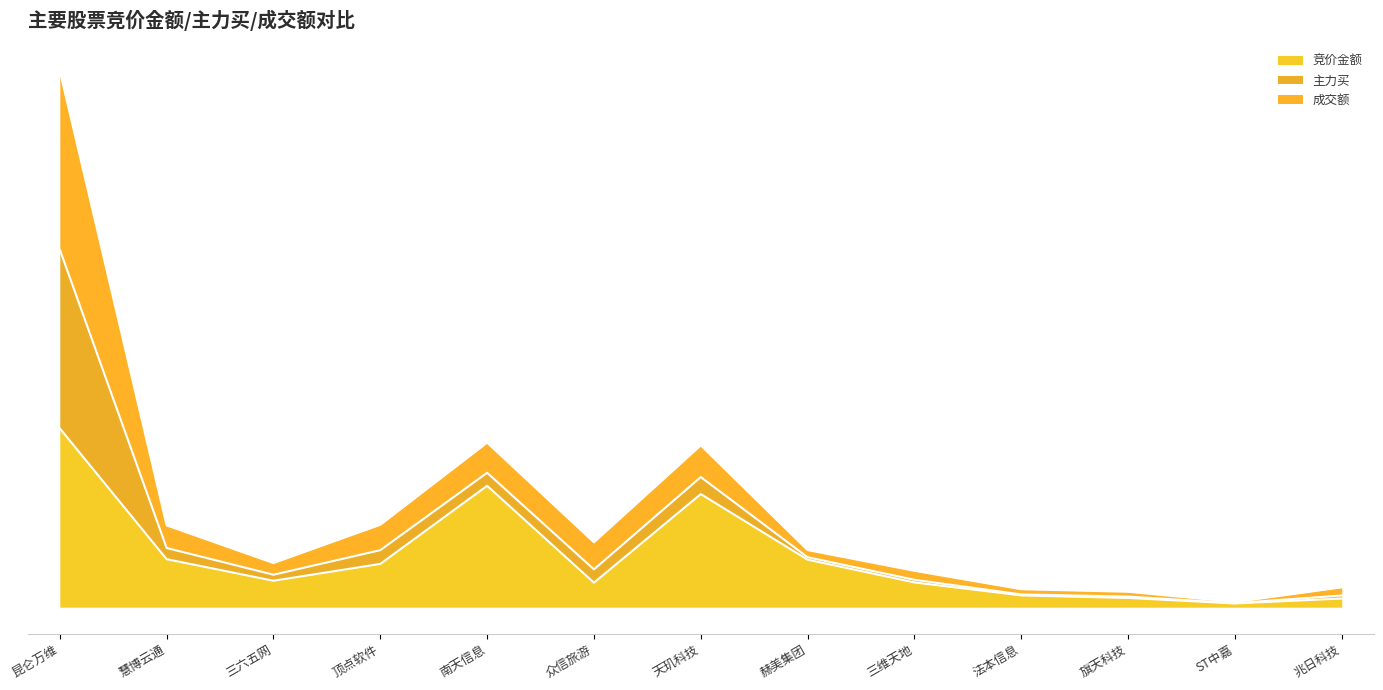

What is the difference between the highest and lowest values at ST中嘉?

0.8